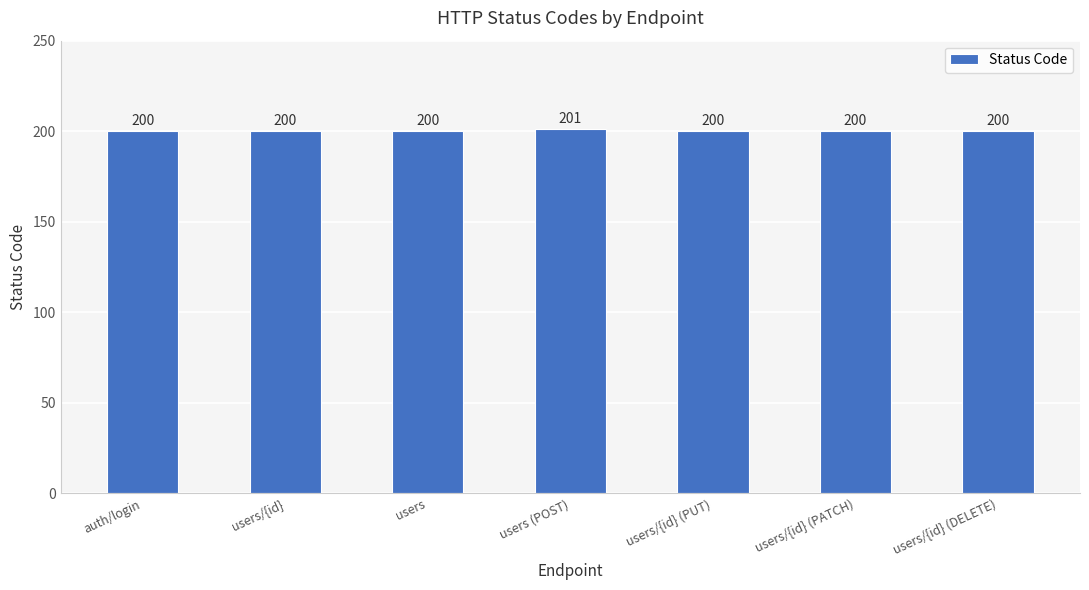

What is the value of the 3rd bar from the left?

200